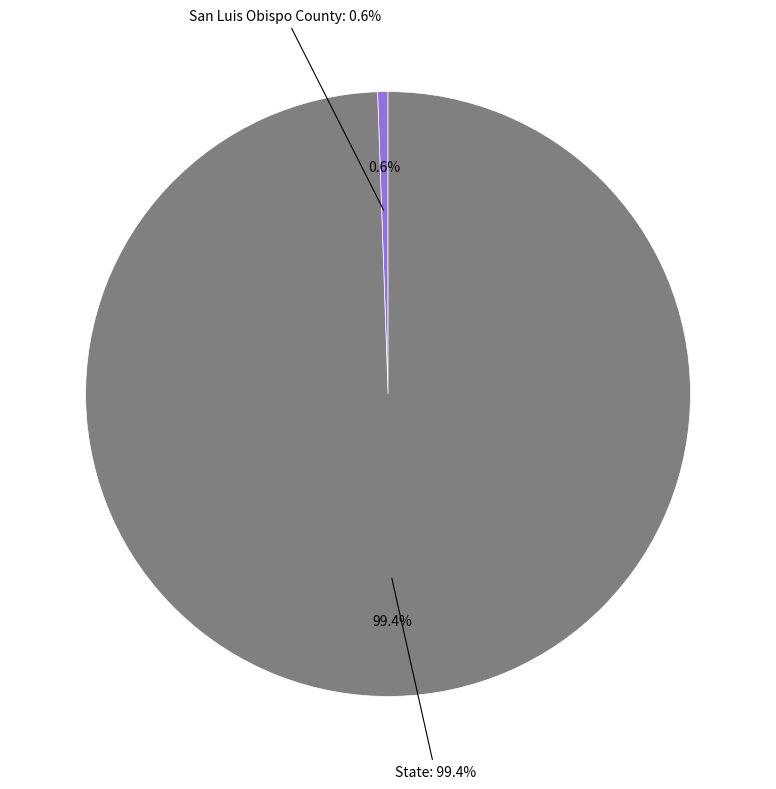

True or false: State accounts for 85% of the total.

False